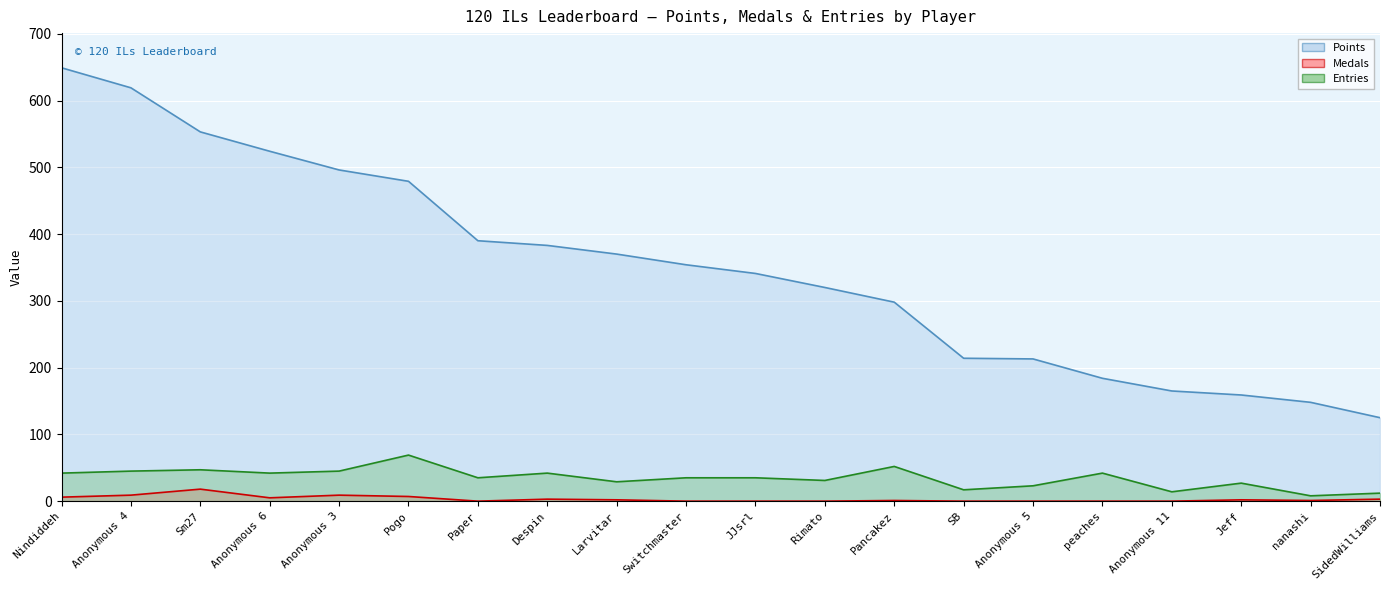

What is the total value across all series at Despin?

428